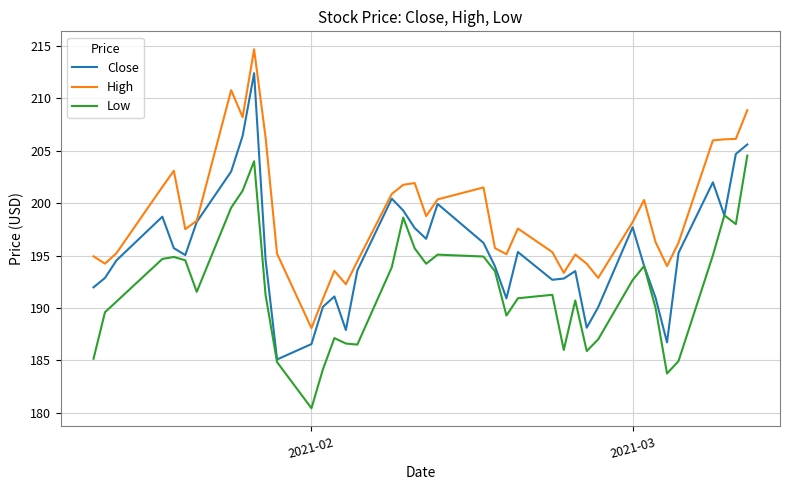

Rank the series by their average value, from lowest to highest.

Low, Close, High